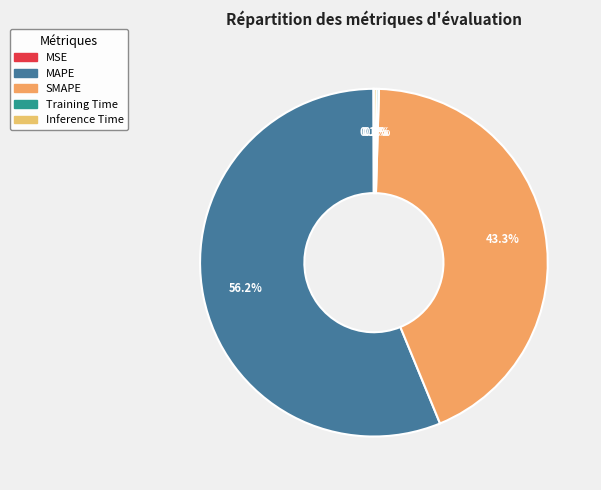

Does any single category account for the majority?

Yes